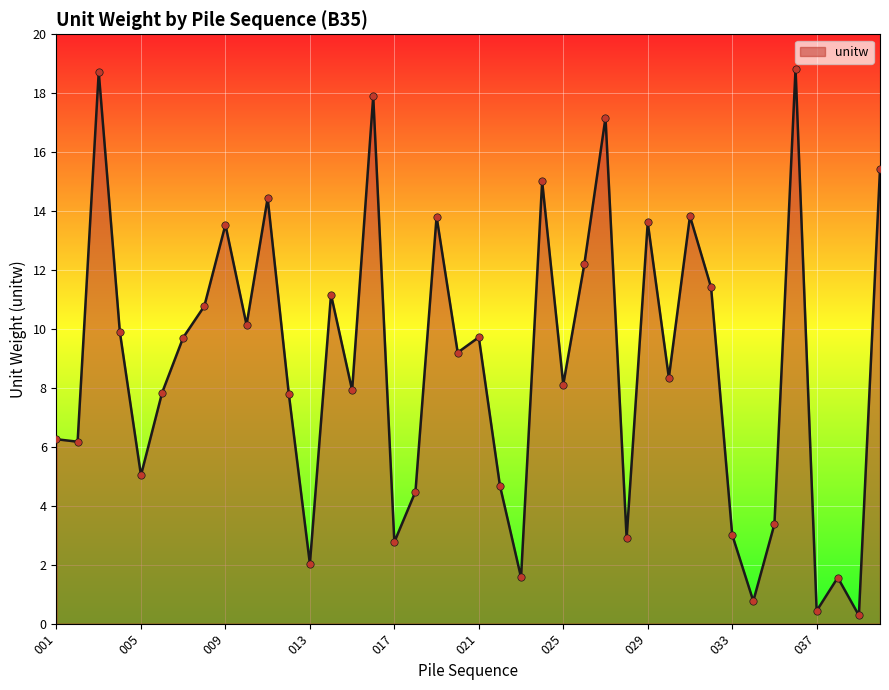

What is the difference between the maximum and minimum values?

18.5